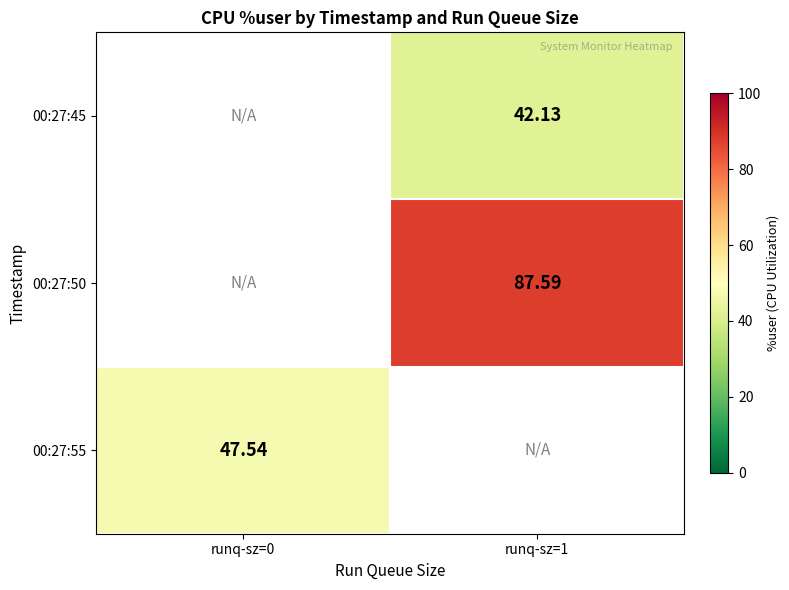

Is it true that 00:27:55 equals 77.2 at runq-sz=0?

False